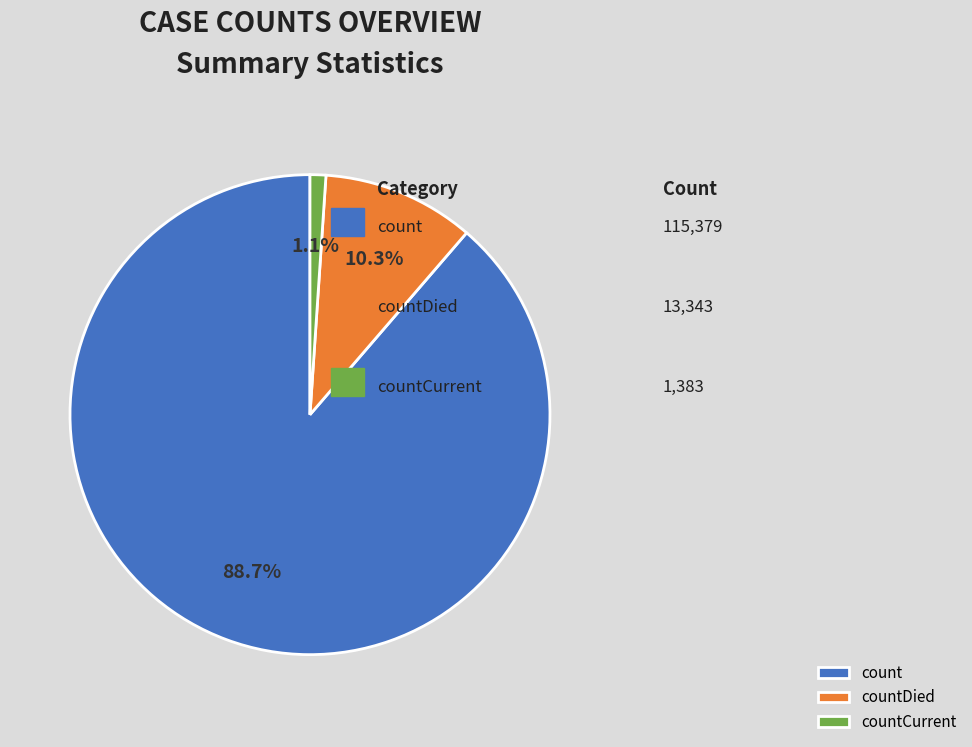

Is it true that countDied is 17% of the pie?

False